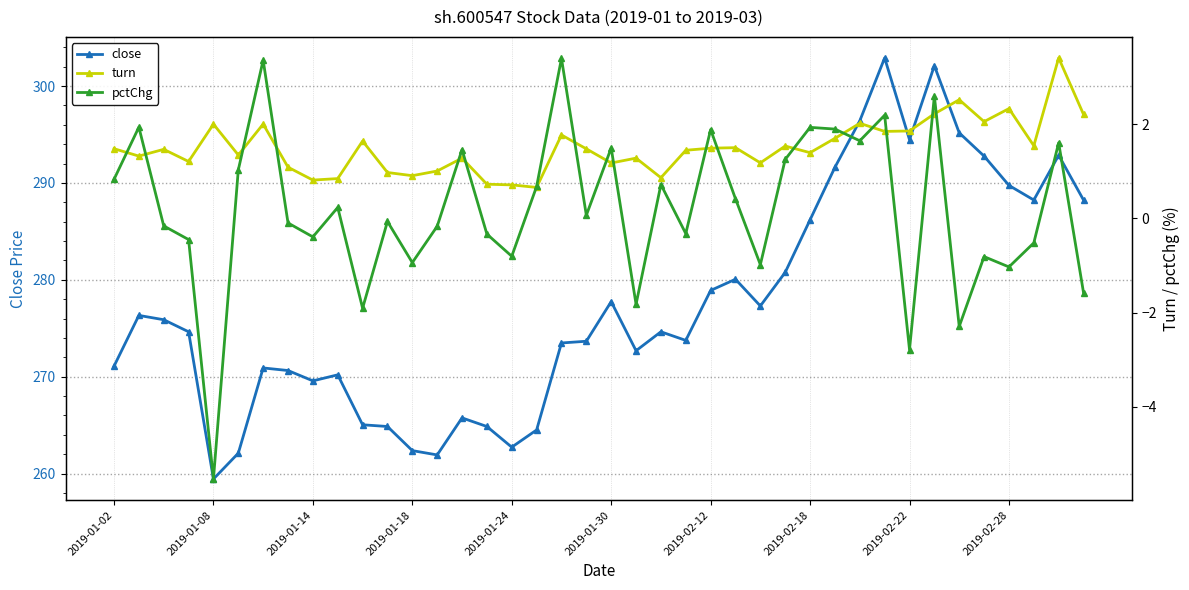

What is the maximum value for close?

302.9